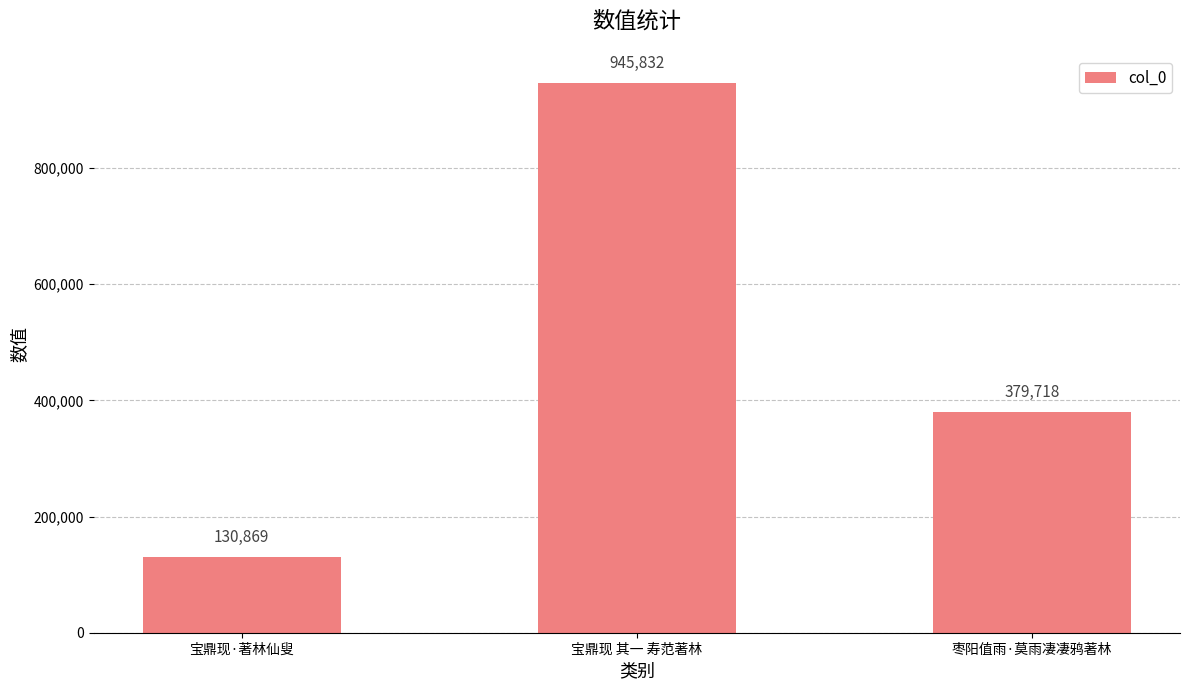

Which category has the lowest value across all series?

宝鼎现·著林仙叟